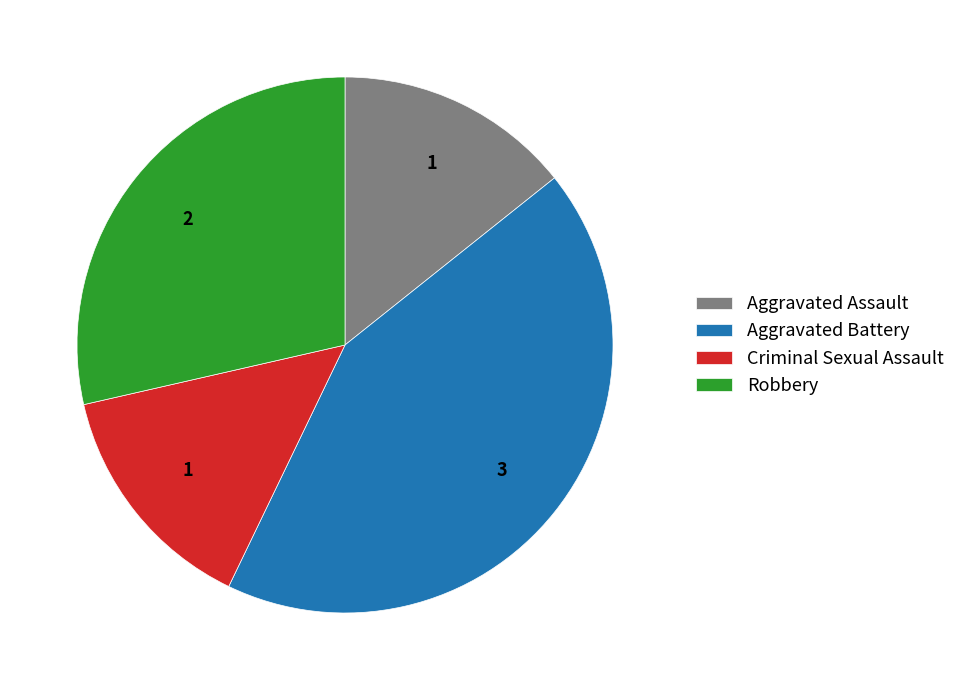

Between Aggravated Assault and Robbery, which is larger?

Robbery